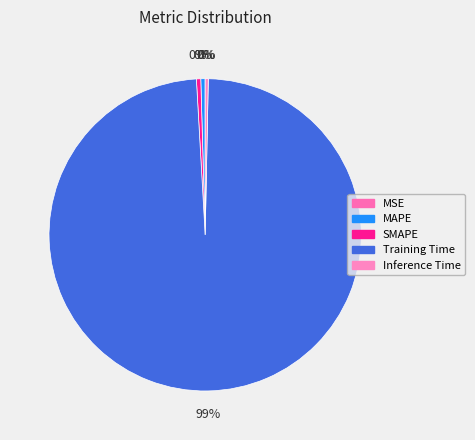

Which slice is the smallest?

MSE